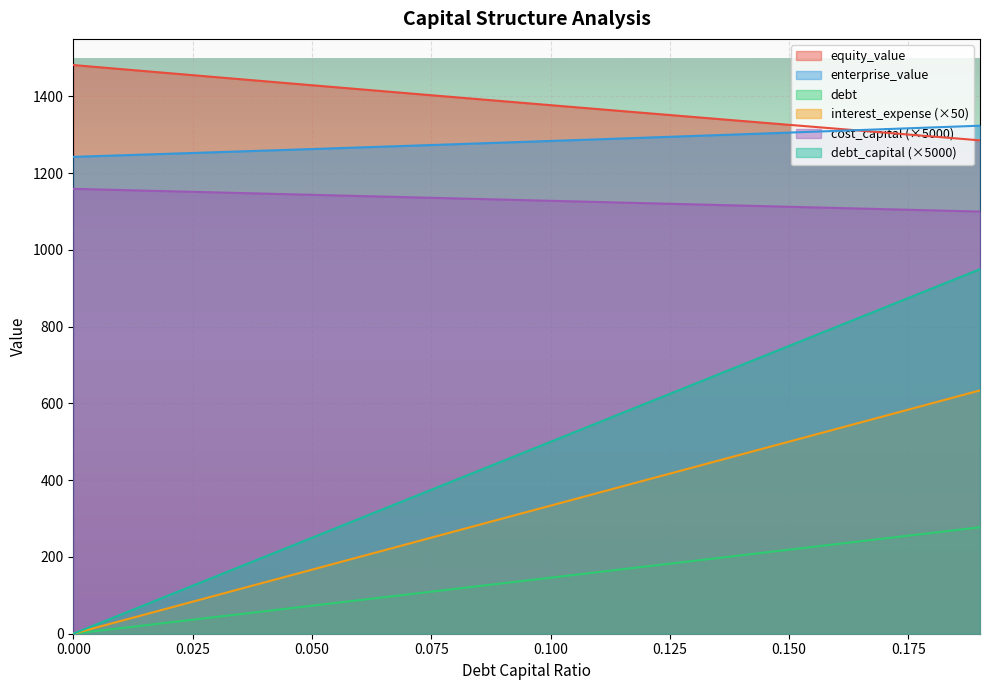

Which series has the largest total across all categories?

equity_value